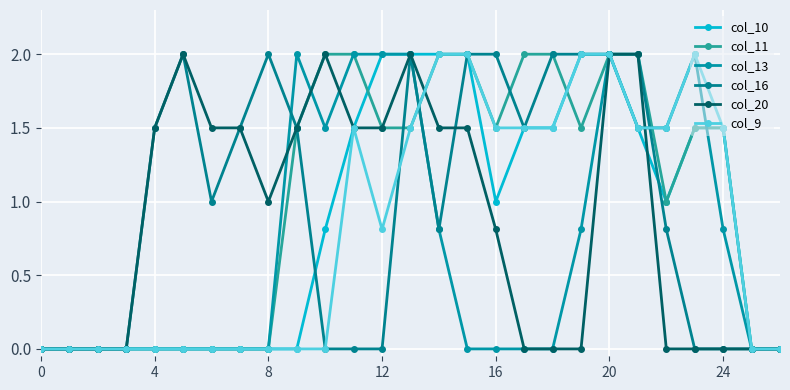

Reading left to right, extract all data points from this chart.

col_10: 0.0	0.0	0.0	0.0	0.0	0.0	0.0	0.0	0.0	0.0	0.8	1.5	2.0	2.0	2.0	2.0	1.0	1.5	1.5	2.0	2.0	1.5	1.0	1.5	1.5	0.0	0.0
col_11: 0.0	0.0	0.0	0.0	0.0	0.0	0.0	0.0	0.0	1.5	2.0	2.0	1.5	1.5	2.0	2.0	1.5	2.0	2.0	1.5	2.0	2.0	1.0	1.5	1.5	0.0	0.0
col_13: 0.0	0.0	0.0	0.0	0.0	0.0	0.0	0.0	0.0	2.0	1.5	2.0	2.0	2.0	0.8	0.0	0.0	0.0	0.0	0.8	2.0	1.5	1.5	2.0	0.8	0.0	0.0
col_16: 0.0	0.0	0.0	0.0	1.5	2.0	1.0	1.5	2.0	1.5	0.0	0.0	0.0	2.0	0.8	2.0	2.0	1.5	2.0	2.0	2.0	2.0	0.8	0.0	0.0	0.0	0.0
col_20: 0.0	0.0	0.0	0.0	1.5	2.0	1.5	1.5	1.0	1.5	2.0	1.5	1.5	2.0	1.5	1.5	0.8	0.0	0.0	0.0	2.0	2.0	0.0	0.0	0.0	0.0	0.0
col_9: 0.0	0.0	0.0	0.0	0.0	0.0	0.0	0.0	0.0	0.0	0.0	1.5	0.8	1.5	2.0	2.0	1.5	1.5	1.5	2.0	2.0	1.5	1.5	2.0	1.5	0.0	0.0